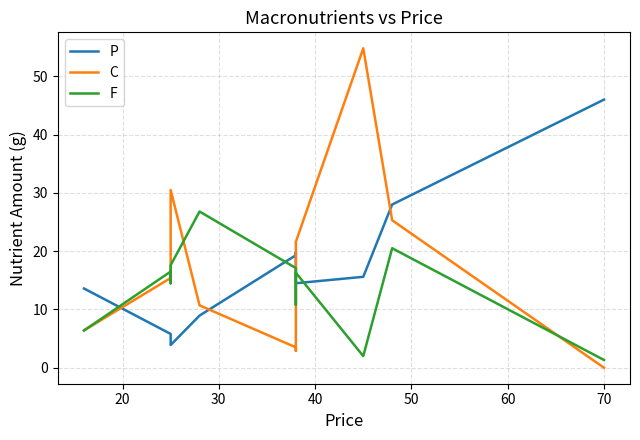

Count the number of categories in the chart.

11